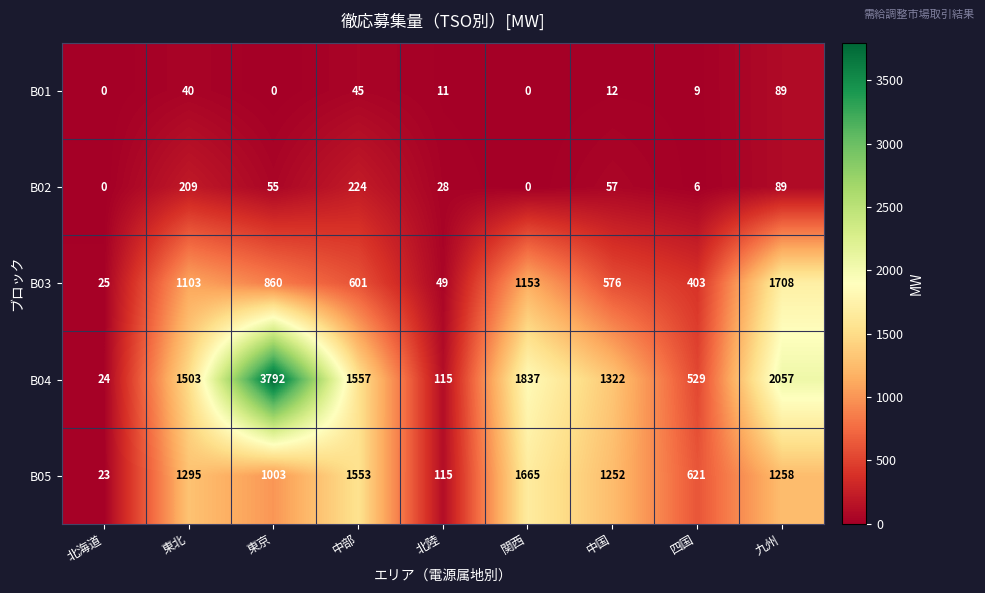

Which category has the highest value in the B04 series?

東京